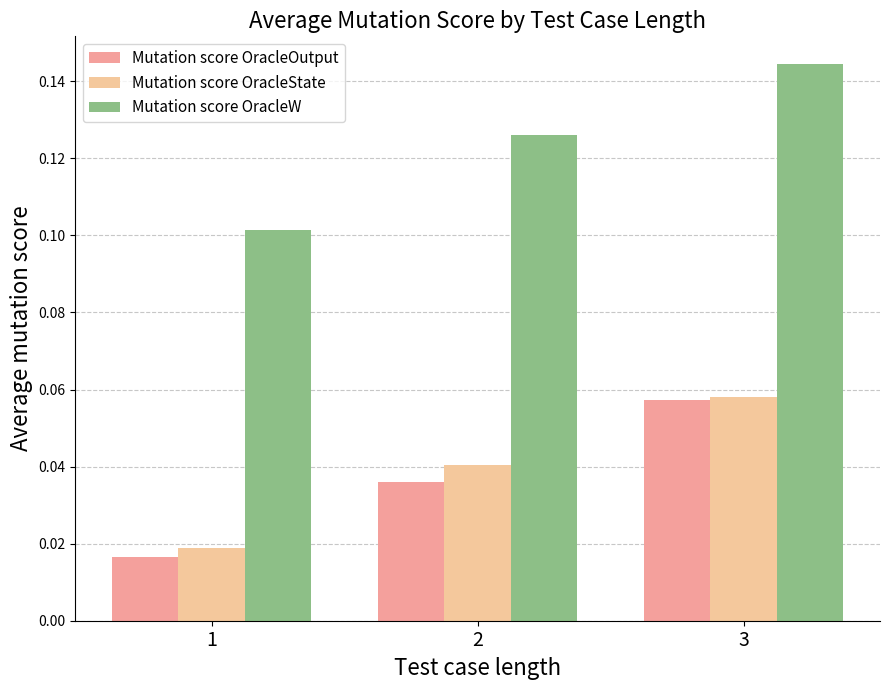

List the labels in order of Mutation score OracleW value, largest first.

3, 2, 1